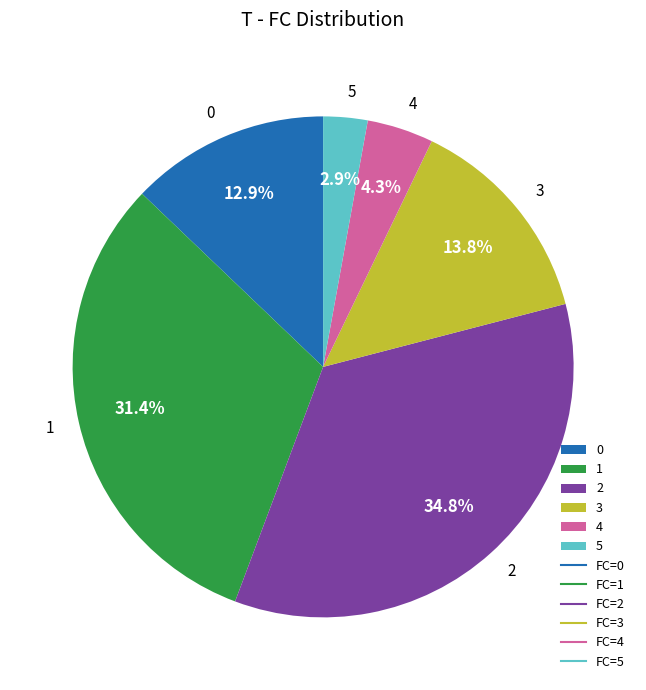

Does 1 account for over 50% of the chart?

No